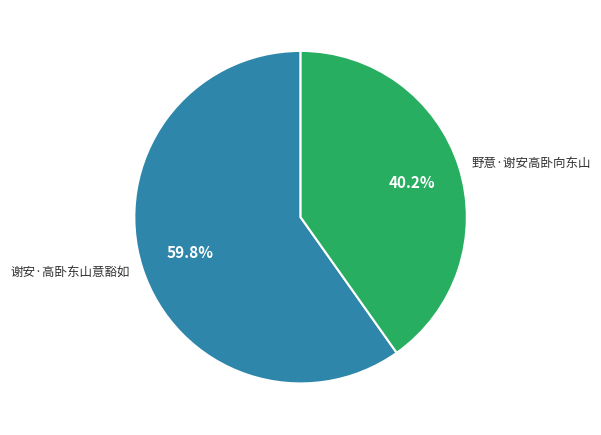

Which category has the smallest portion of the pie?

野意·谢安高卧向东山